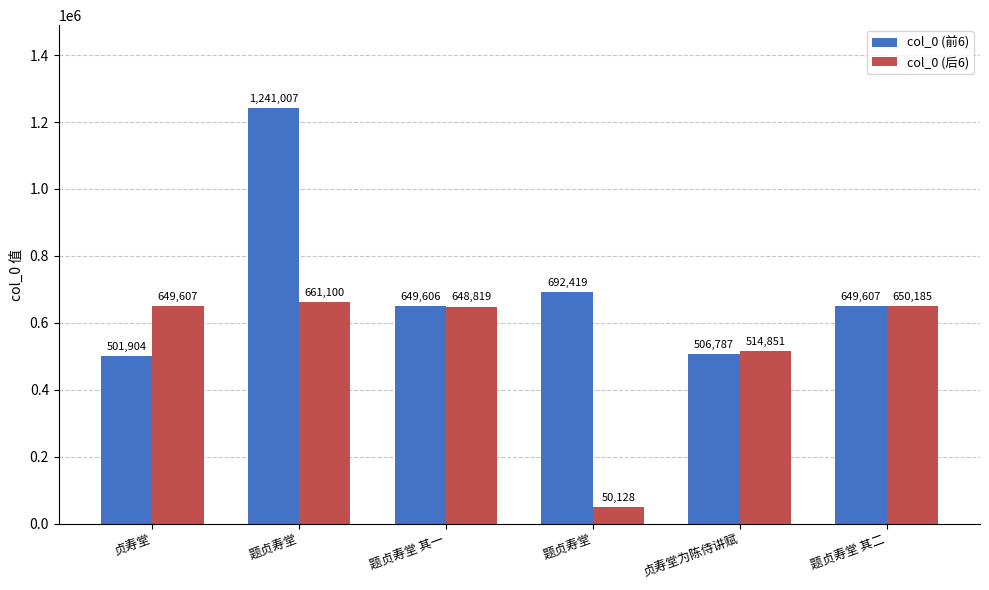

Which series has the largest range (max minus min)?

col_0 (前6)